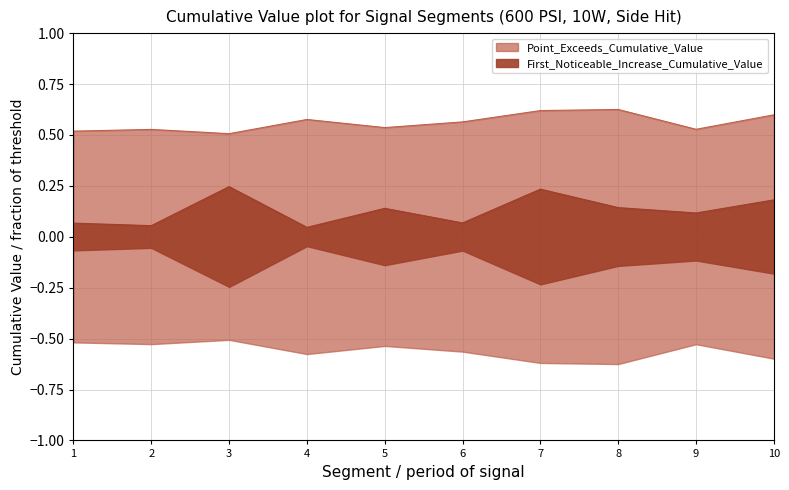

Which series has the largest total across all categories?

Point_Exceeds_Cumulative_Value